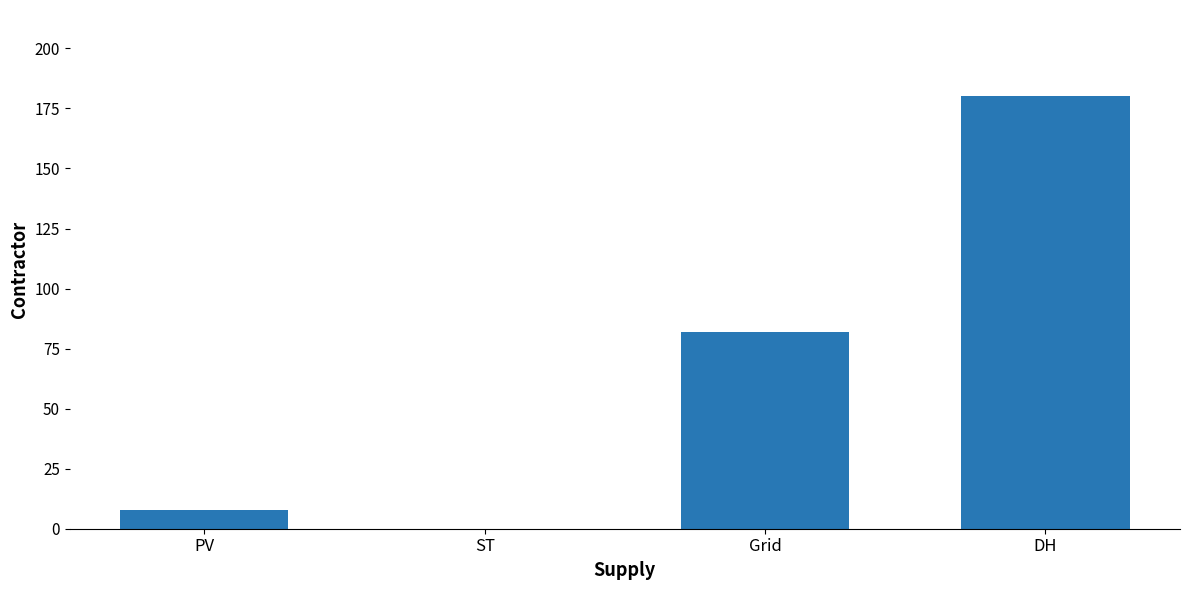

True or false: the data shows -114 at ST.

False